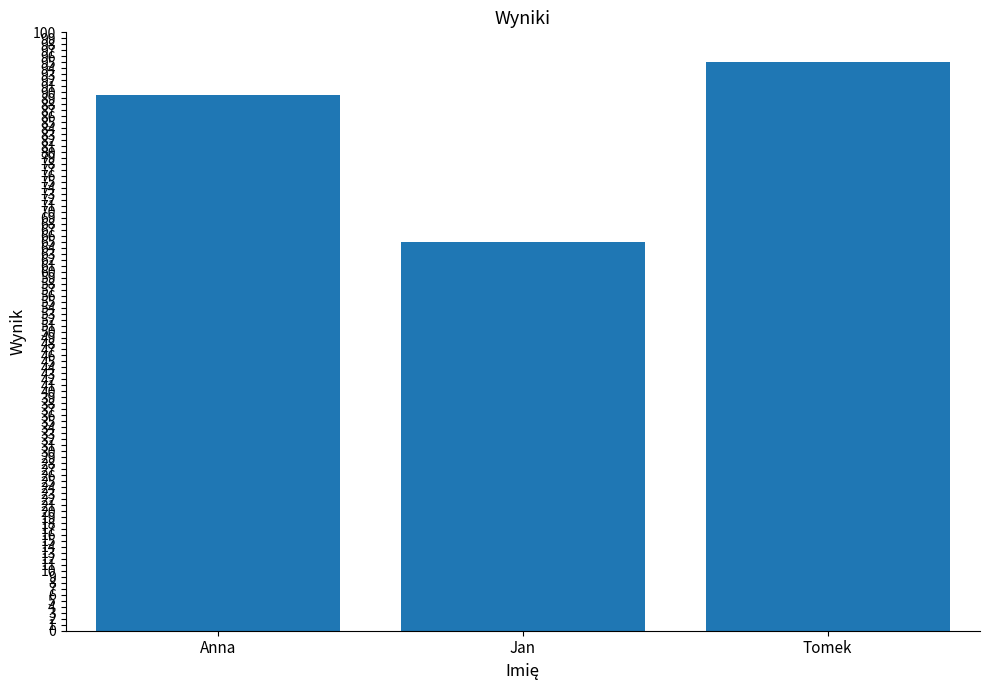

List the labels in order of value, smallest first.

Jan, Anna, Tomek